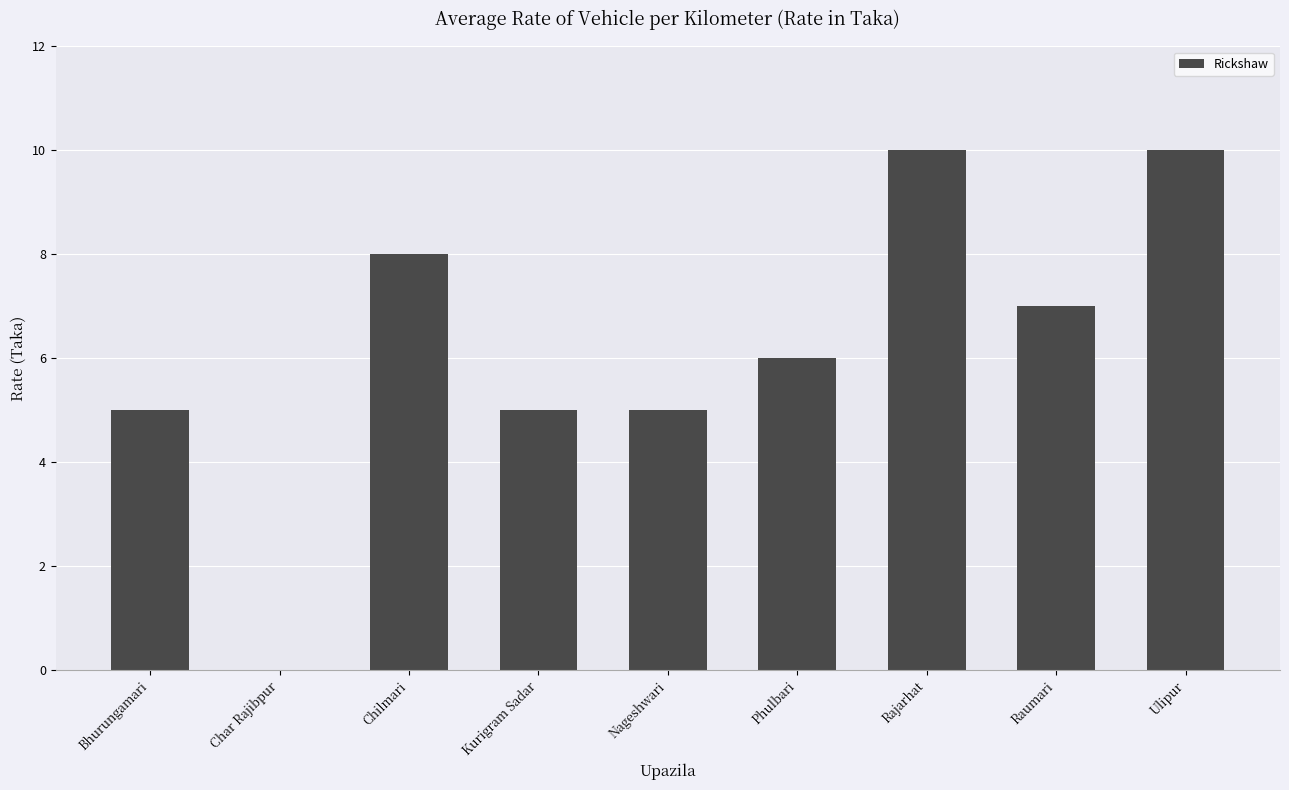

What is the change in value from Kurigram Sadar to Ulipur?

+5